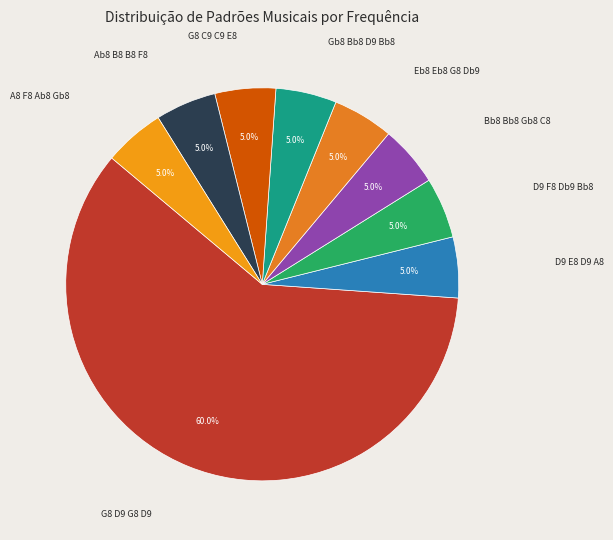

Count the number of slices in the pie.

9